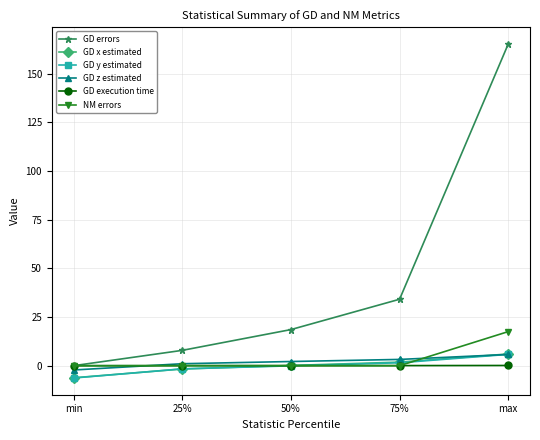

Which series has the largest total across all categories?

GD errors